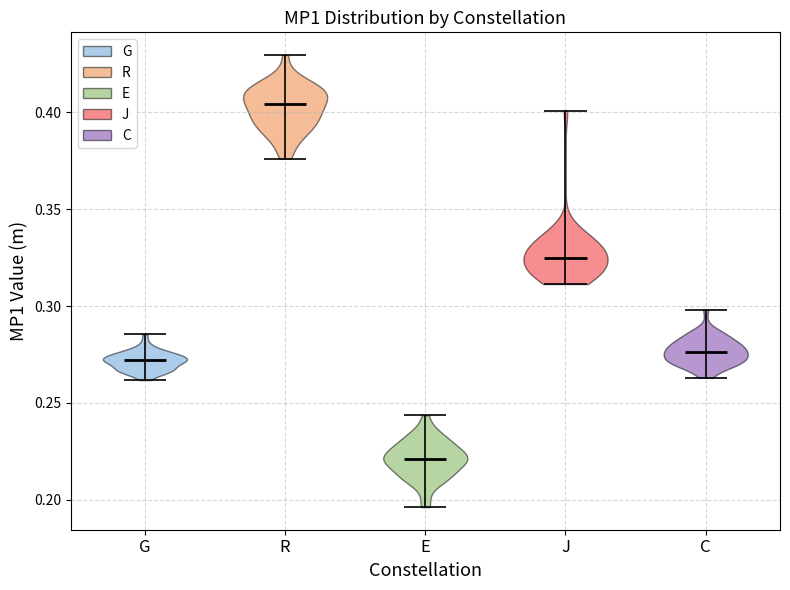

What is the highest point the violin for C reaches on the y-axis? The values are not printed on the chart, so give them approximately, as read against the axis.

0.300